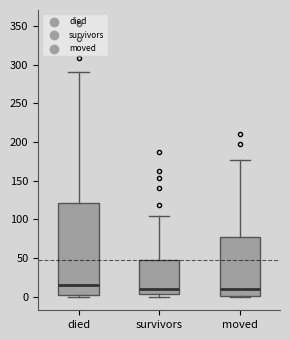

Reading left to right, transcribe this box plot: for each box, give where its median line is, the range the box spans, and where its two whiskers end, as read against the y-axis. The values are not printed on the chart, so give them approximately, as read against the axis.

died: median 15, box 0 to 120, whiskers 0 to 290
survivors: median 10, box 5 to 50, whiskers 0 to 105
moved: median 10, box 0 to 80, whiskers 0 to 175